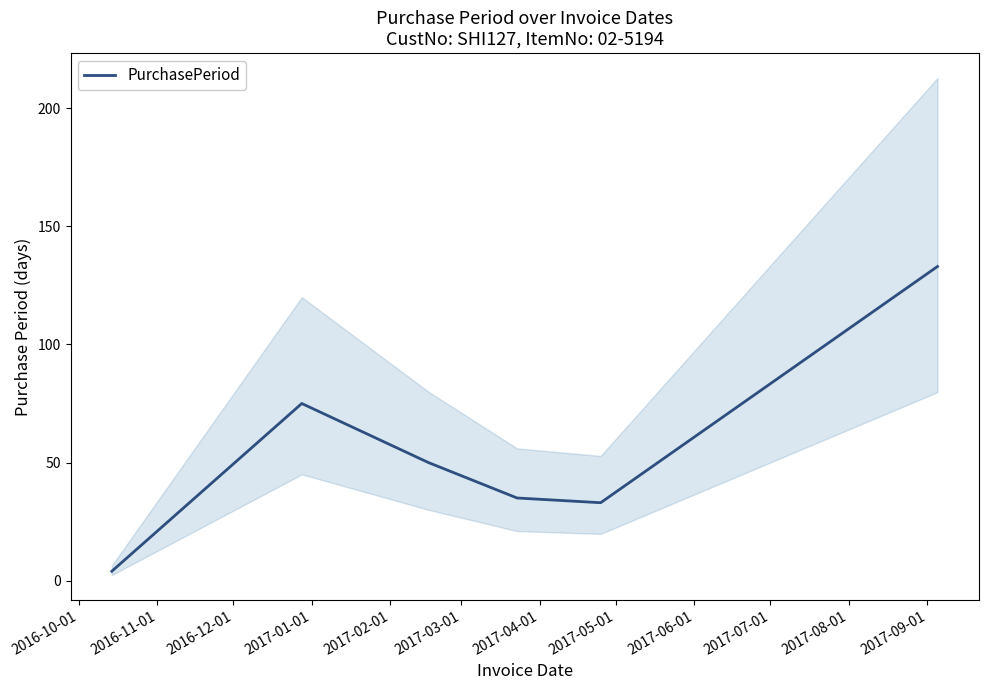

What is the smallest value displayed?

4